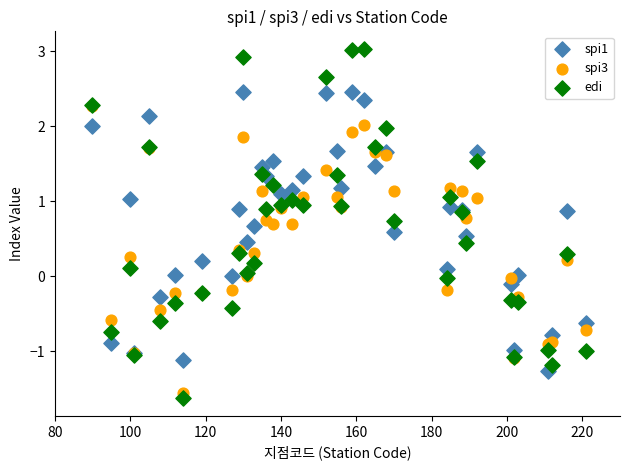

Which series has the largest Y range (max minus min)?

edi